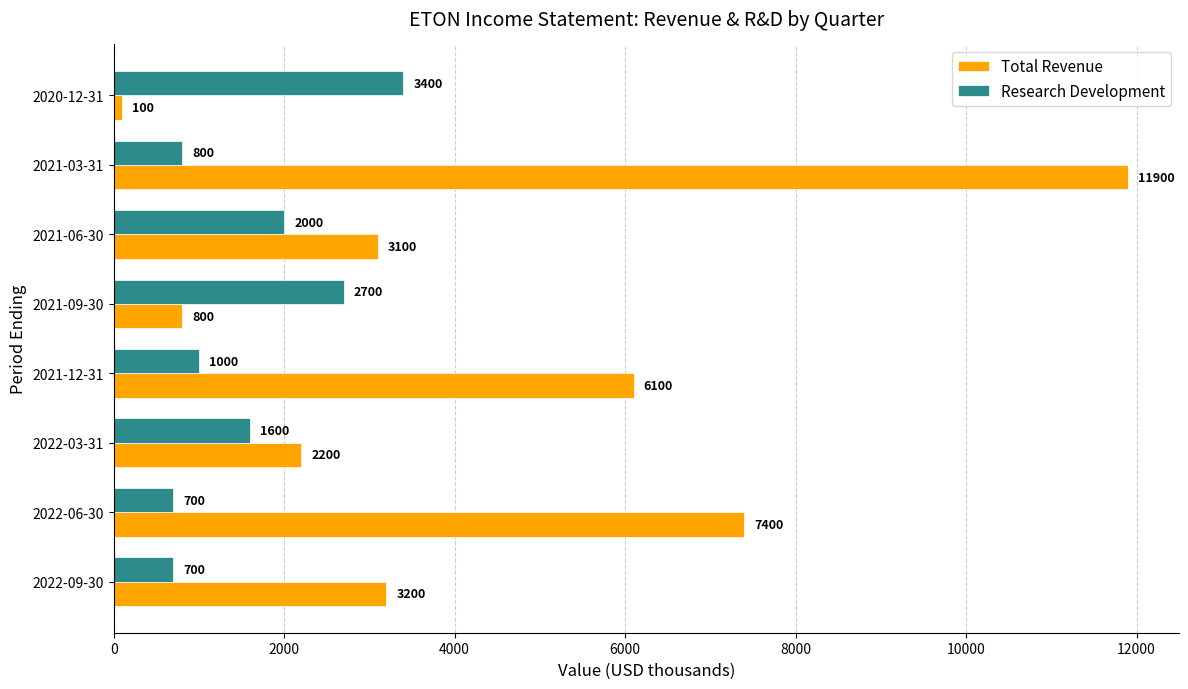

Count the number of categories in the chart.

8